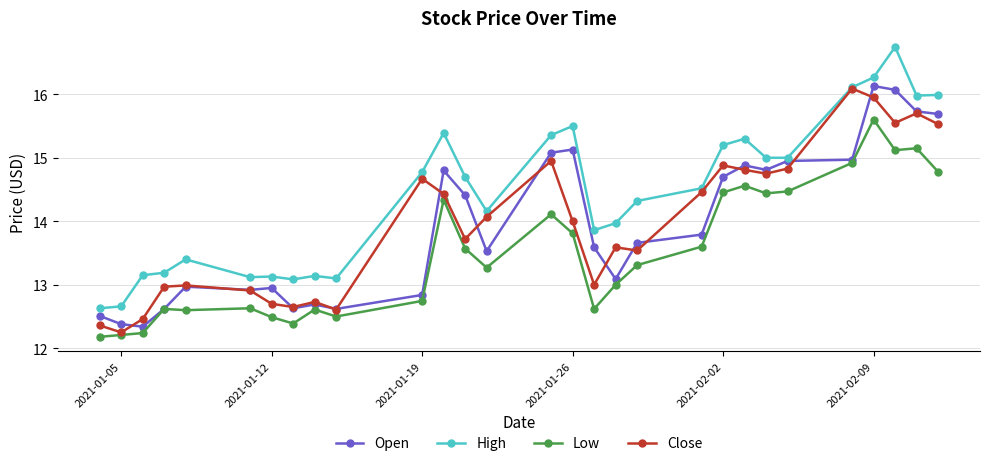

How many categories are shown in the chart?

29